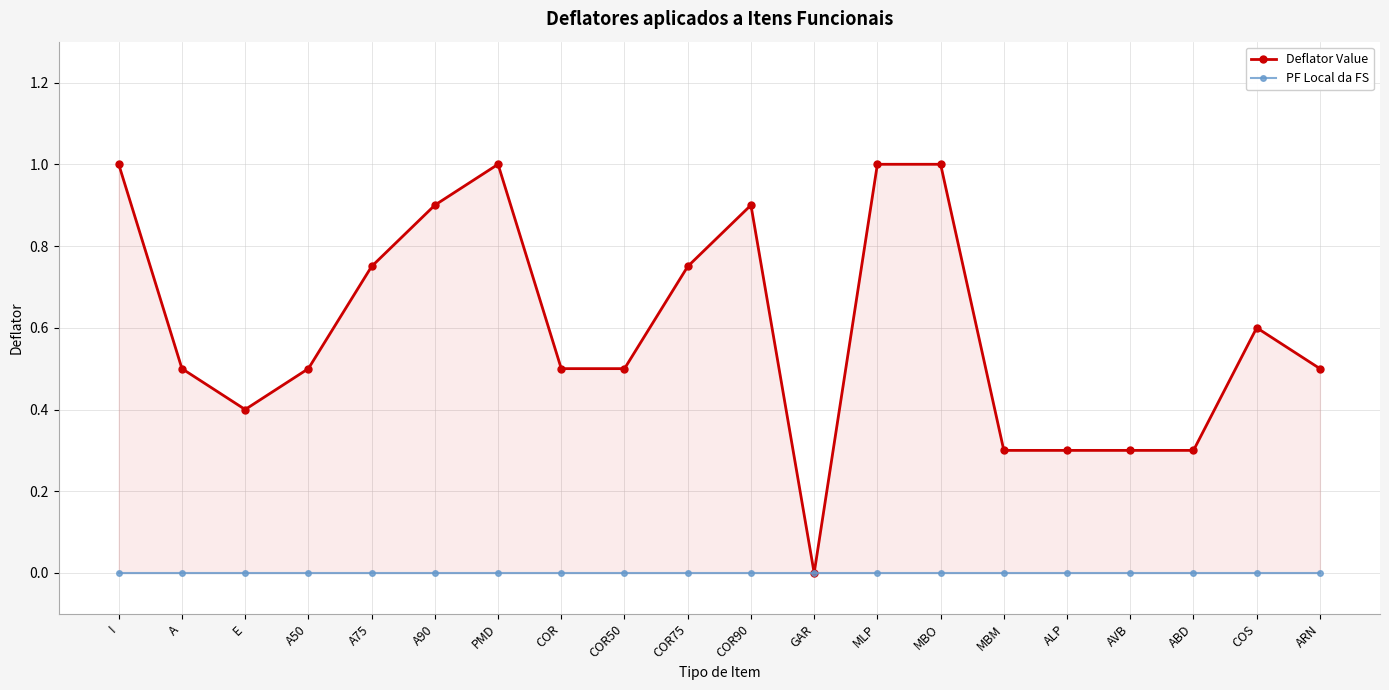

The PF Local da FS series shows 0.0 at I. True or false?

True